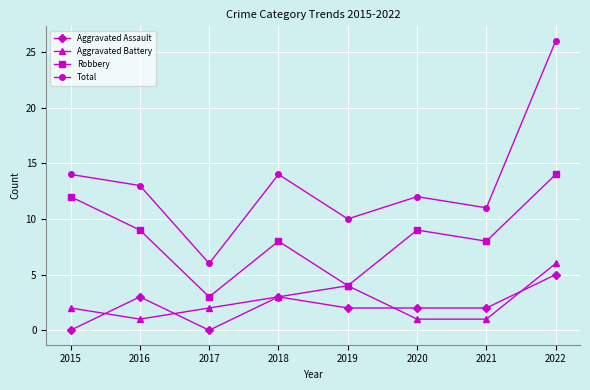

List the series in order of their peak value, lowest first.

Aggravated Assault, Aggravated Battery, Robbery, Total